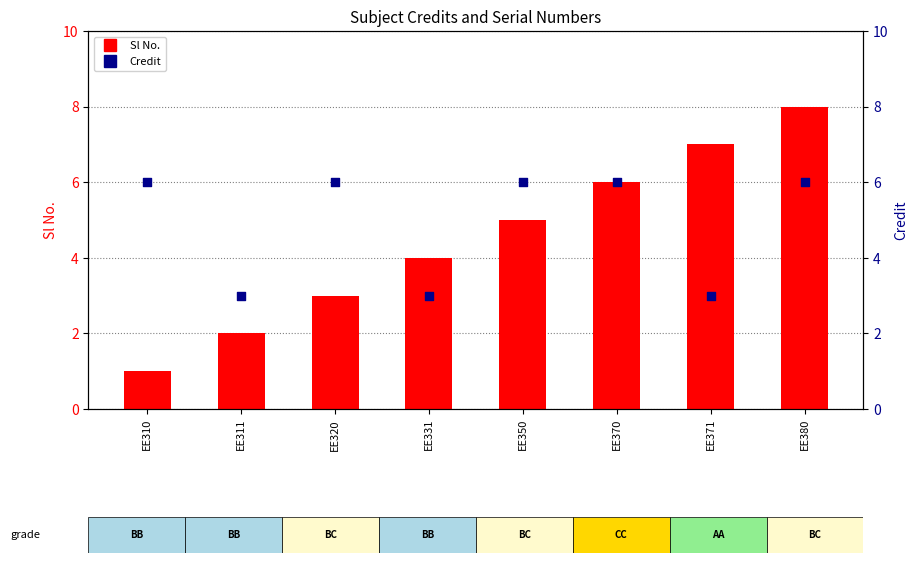

Which series reaches the maximum Y coordinate?

Sl No.